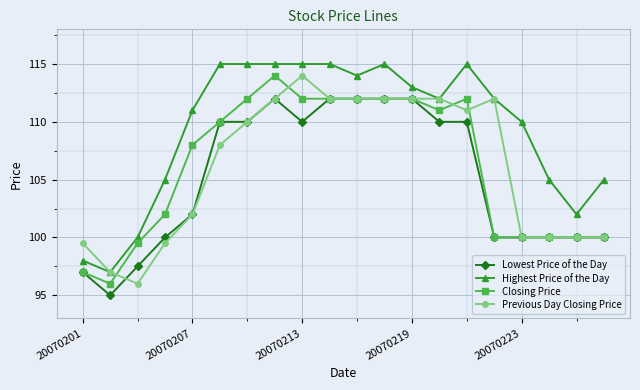

True or false: Highest Price of the Day and Lowest Price of the Day cross at least once.

False